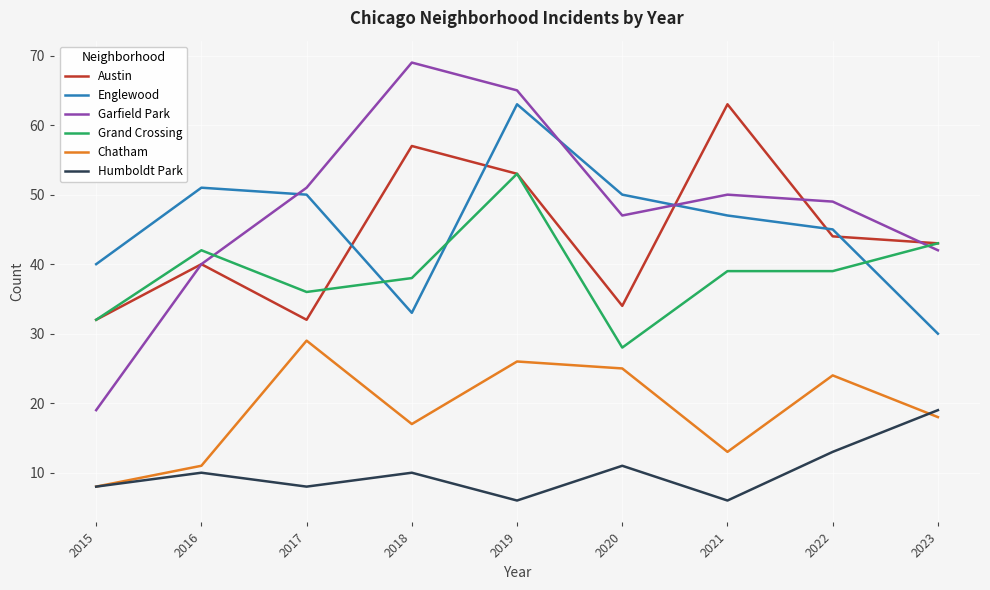

Between which two adjacent categories do Austin and Englewood first intersect?

2017 and 2018